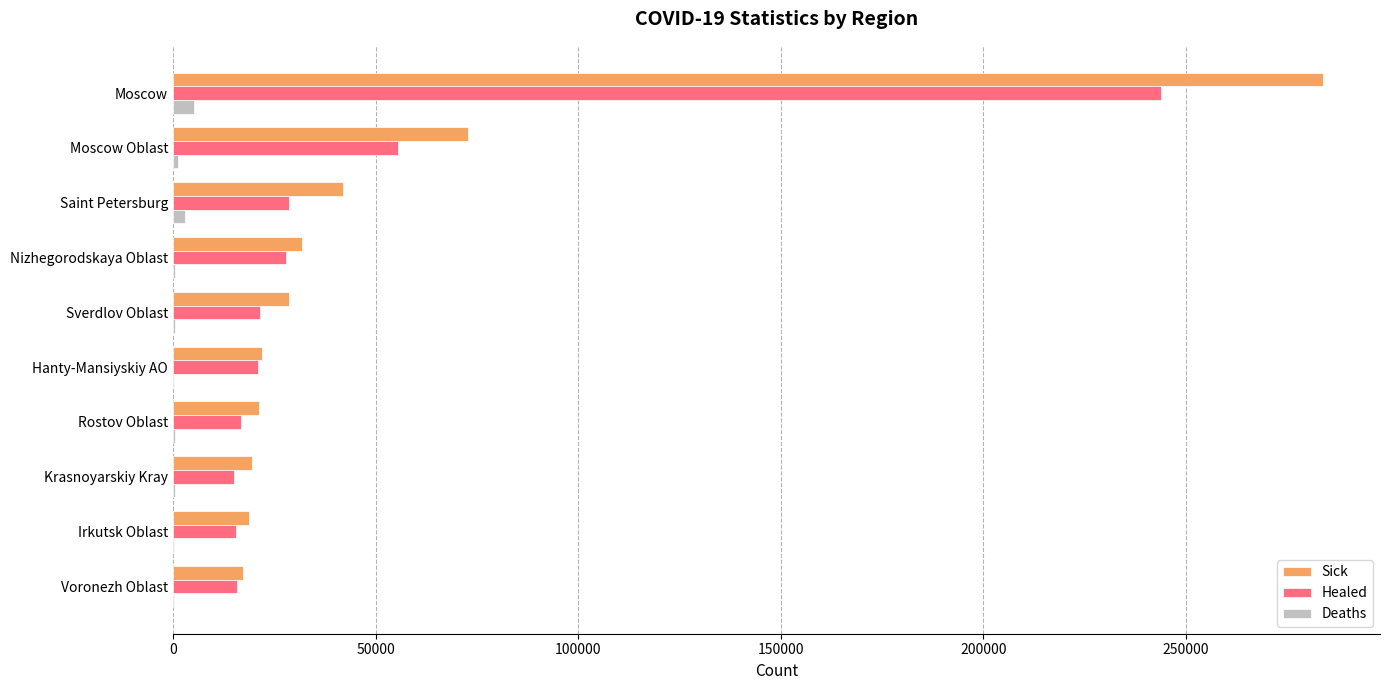

At which label does Sick reach its peak?

Moscow